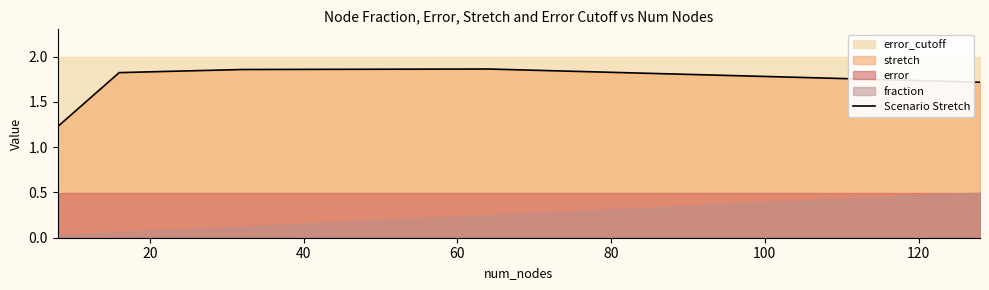

What is the change in value from 60 to 80?

-0.1